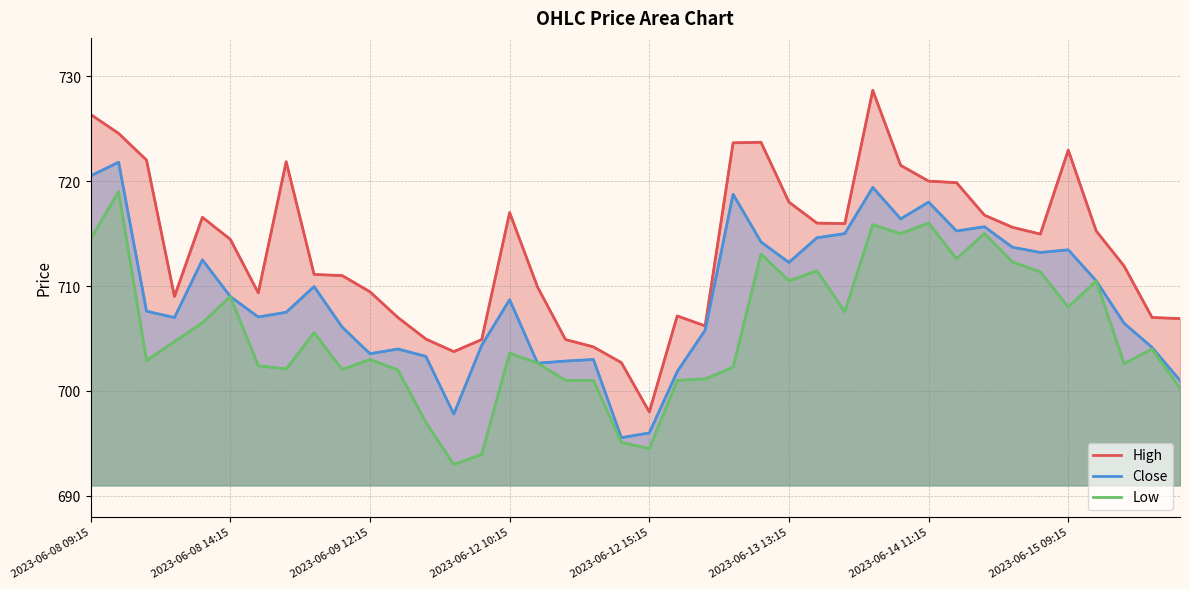

What is the minimum value for High?

698.0